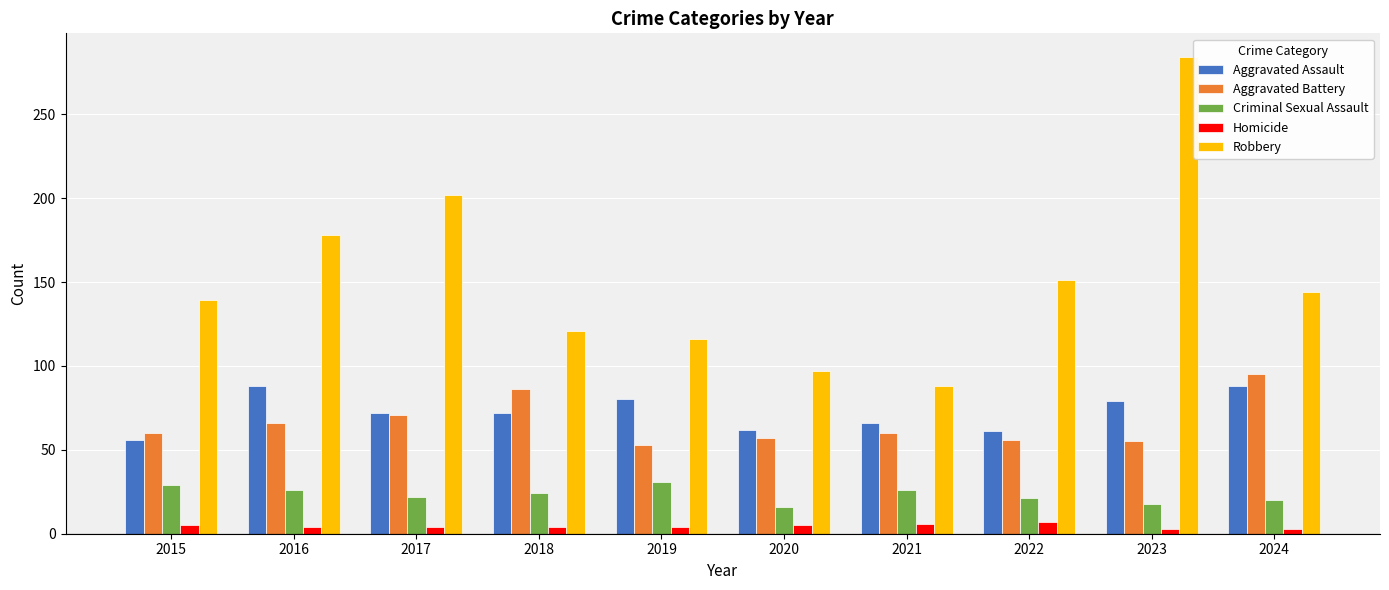

At 2024, list the series in order from smallest to largest.

Homicide, Criminal Sexual Assault, Aggravated Assault, Aggravated Battery, Robbery